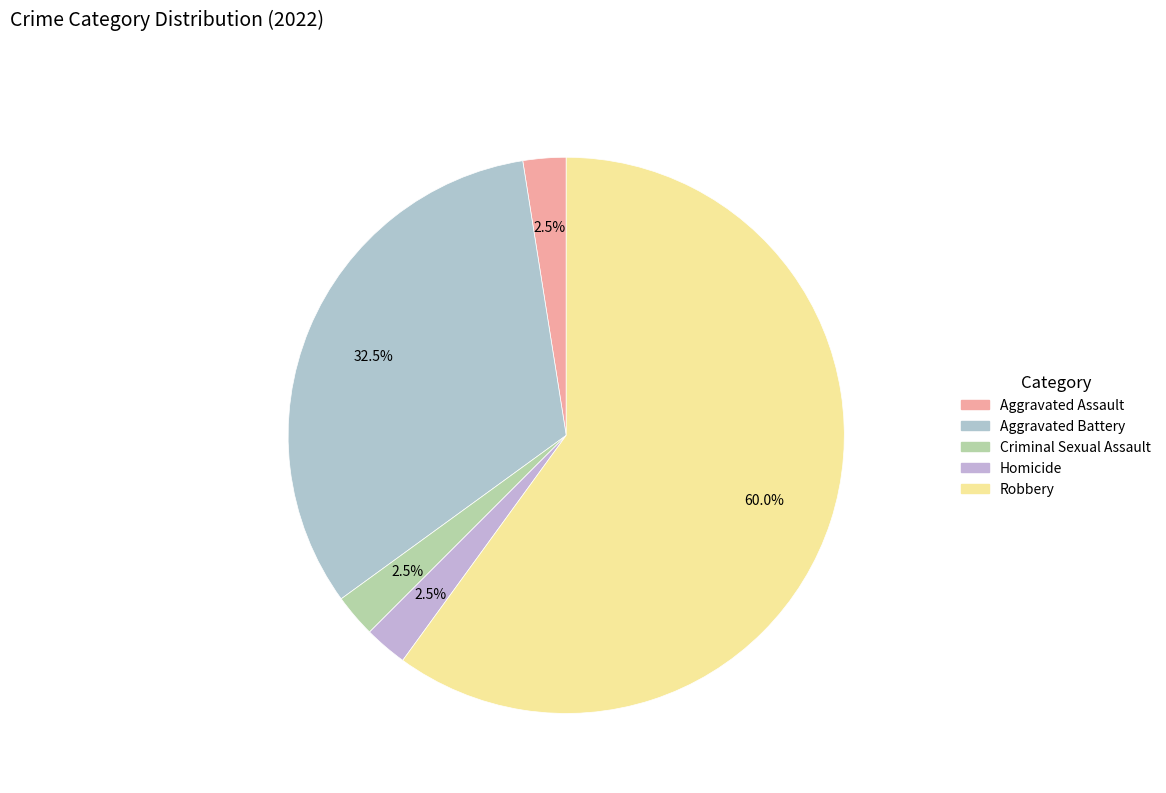

What is the largest slice in the pie chart?

Robbery